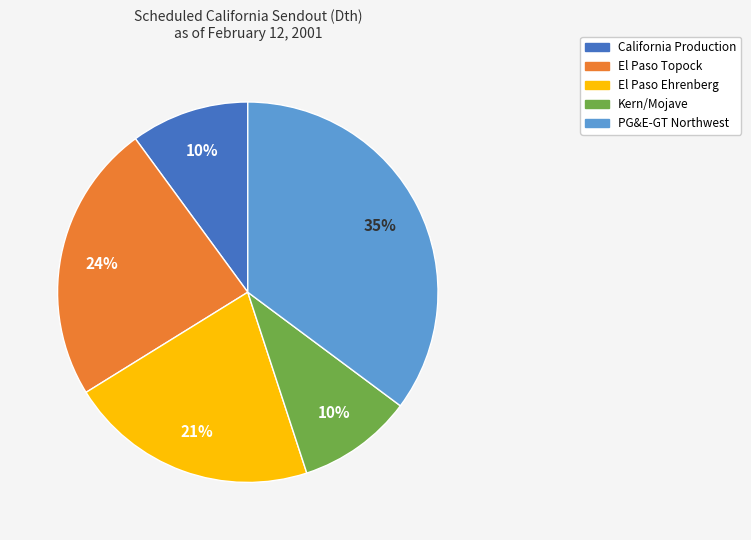

Which has a higher value, California Production or El Paso Ehrenberg?

El Paso Ehrenberg